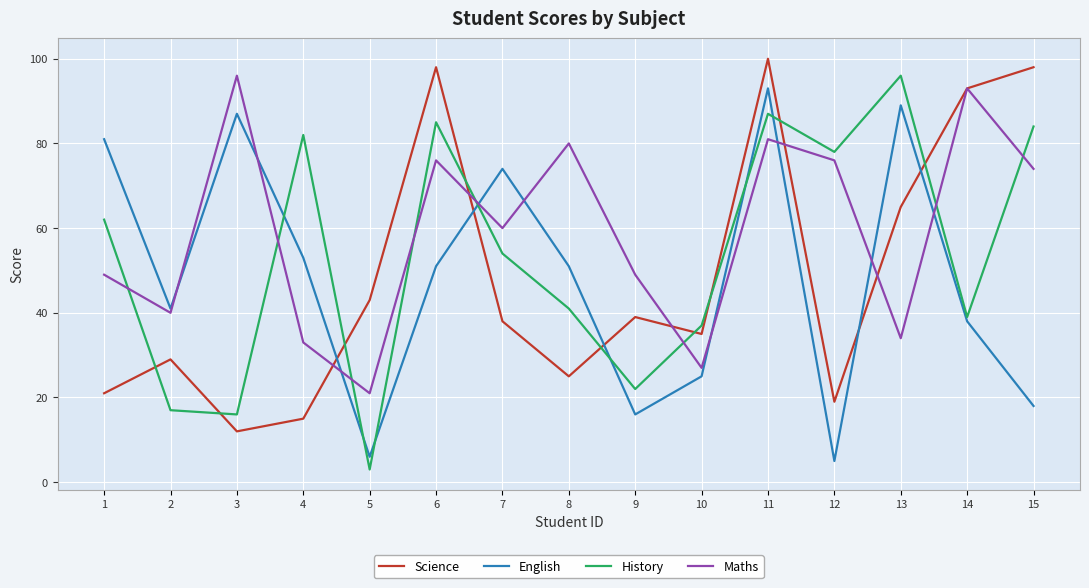

Does the chart have visible grid lines?

Yes